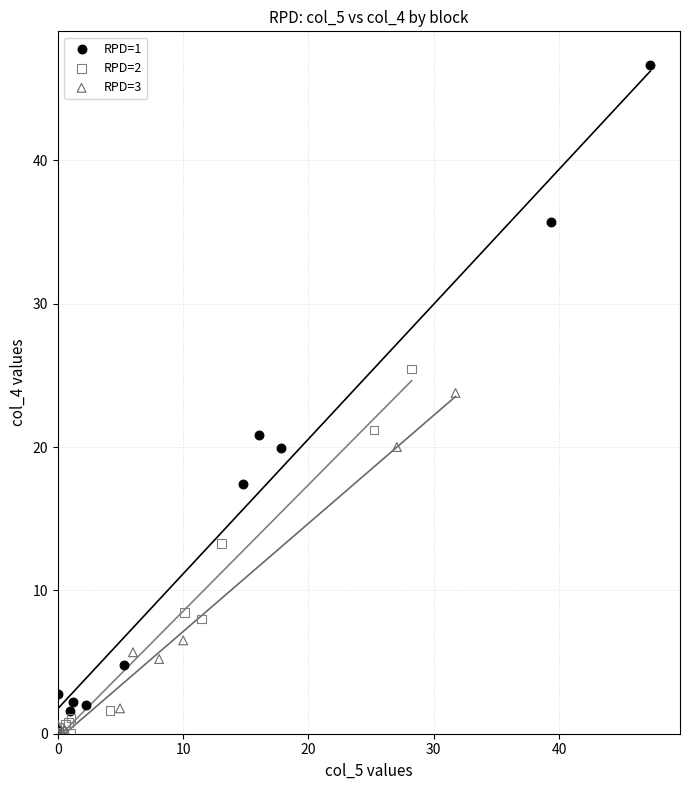

Which series contains the highest Y value?

RPD=1